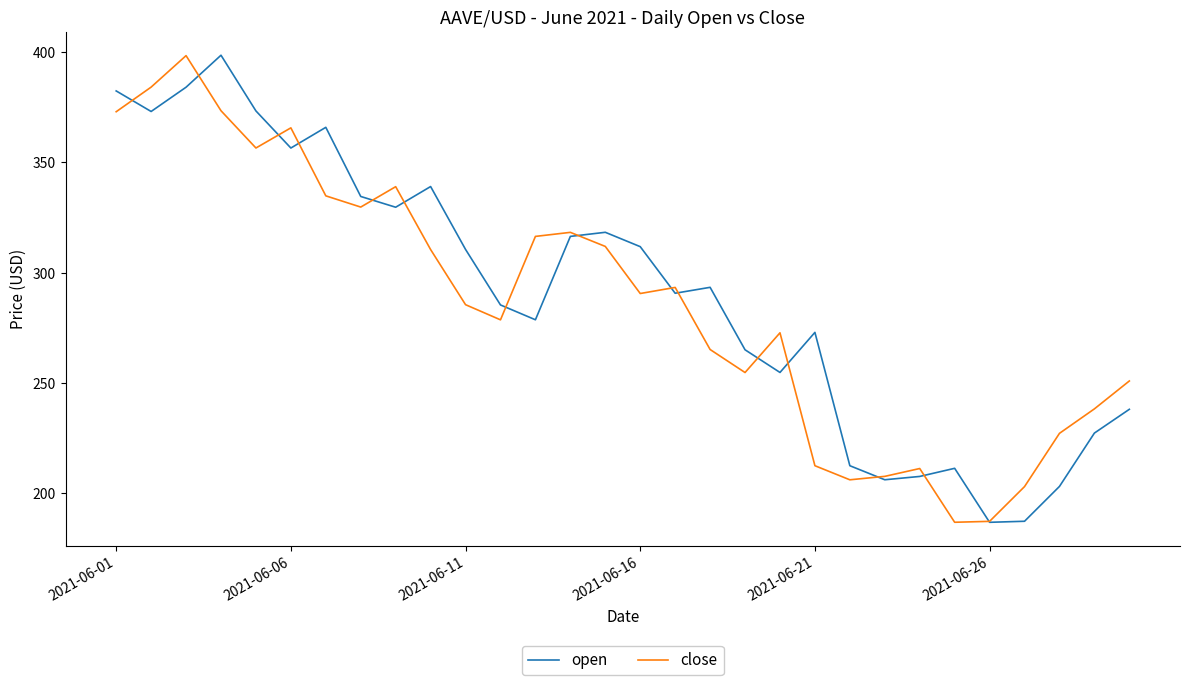

What is the maximum value for close?

398.3